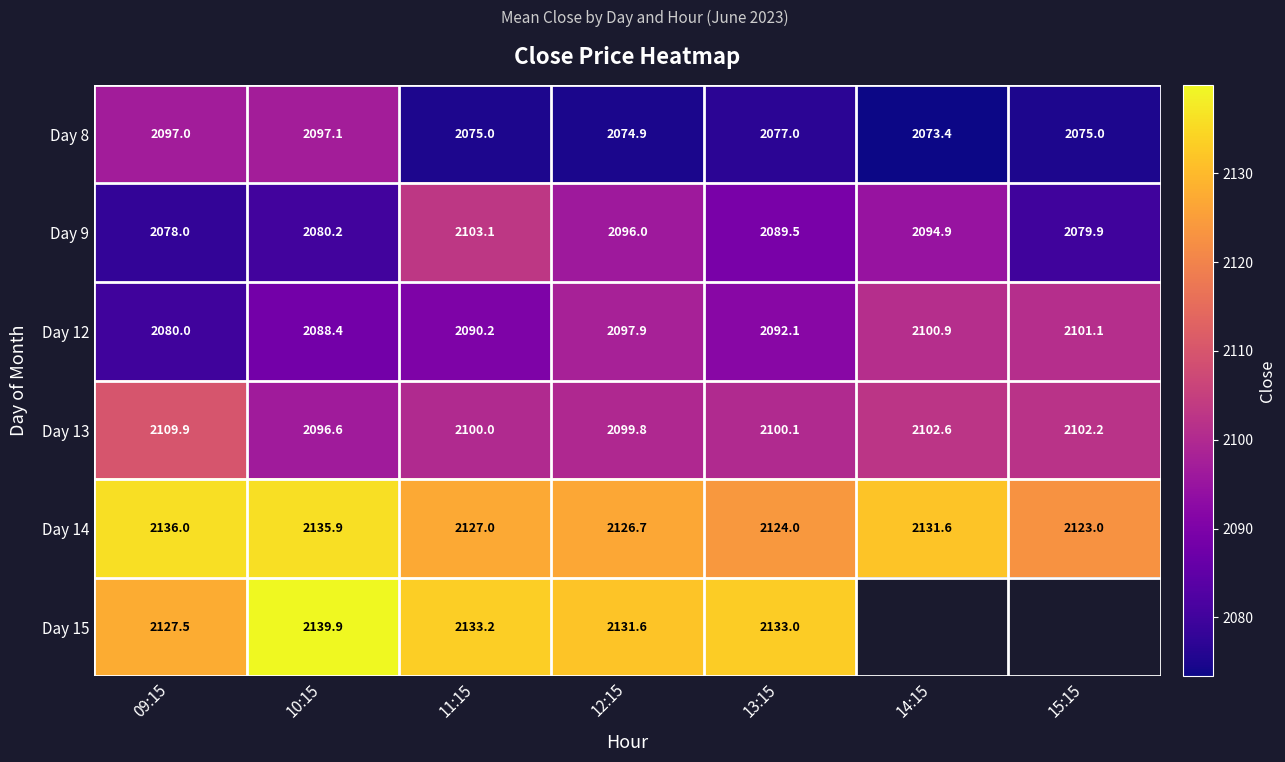

The value of Day 15 at 10:15 is 3546.3. True or false?

False